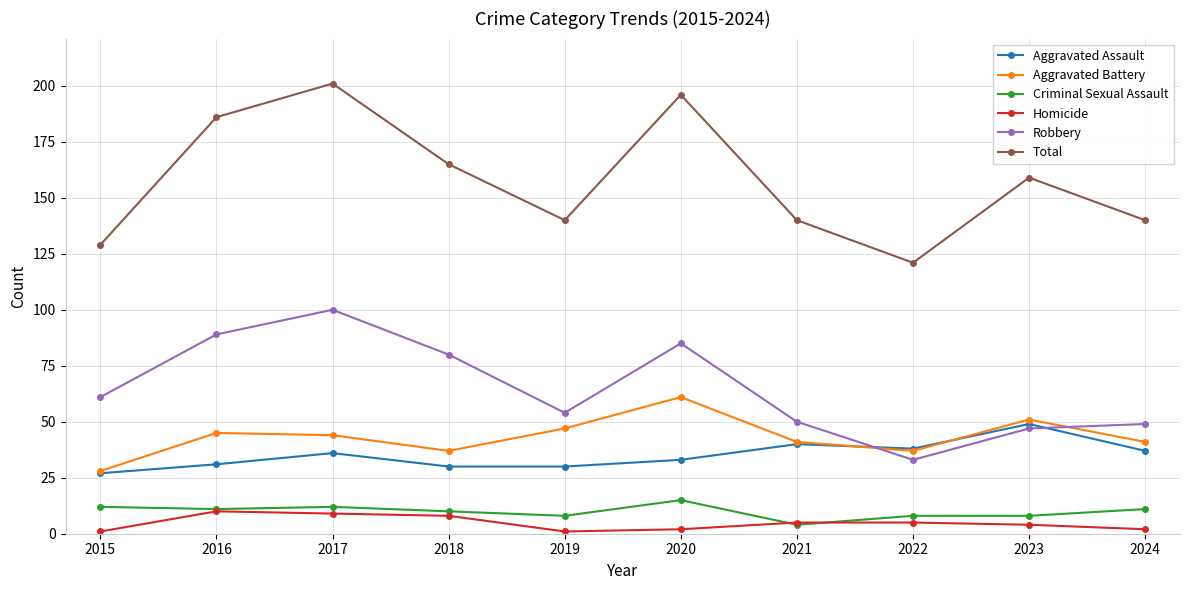

How many data points in Homicide are less than 5?

5